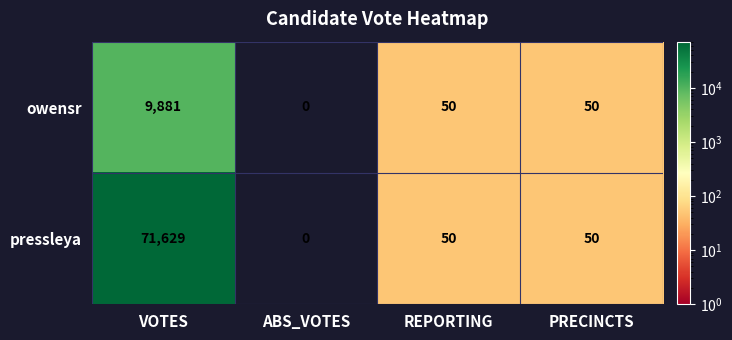

Which series has the largest total across all categories?

pressleya